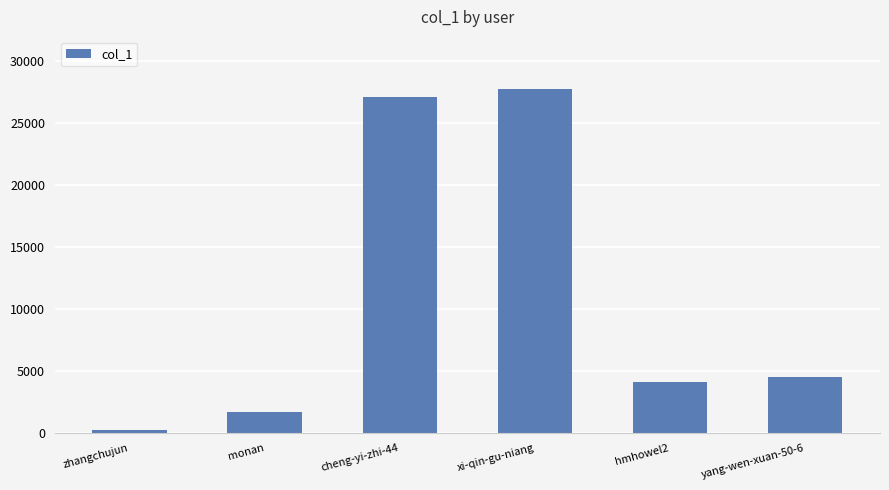

What is the change in value from hmhowel2 to yang-wen-xuan-50-6?

+385